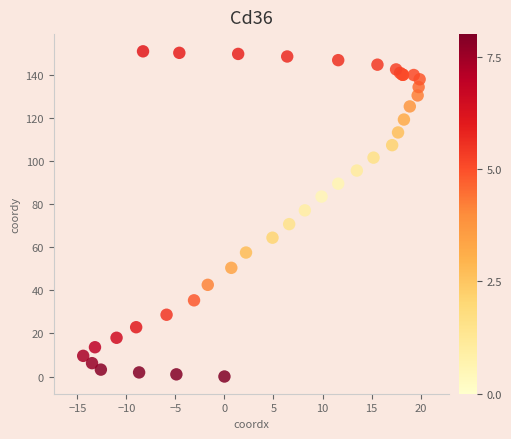

What Y value in the scatter plot is closest to 75?

77.2